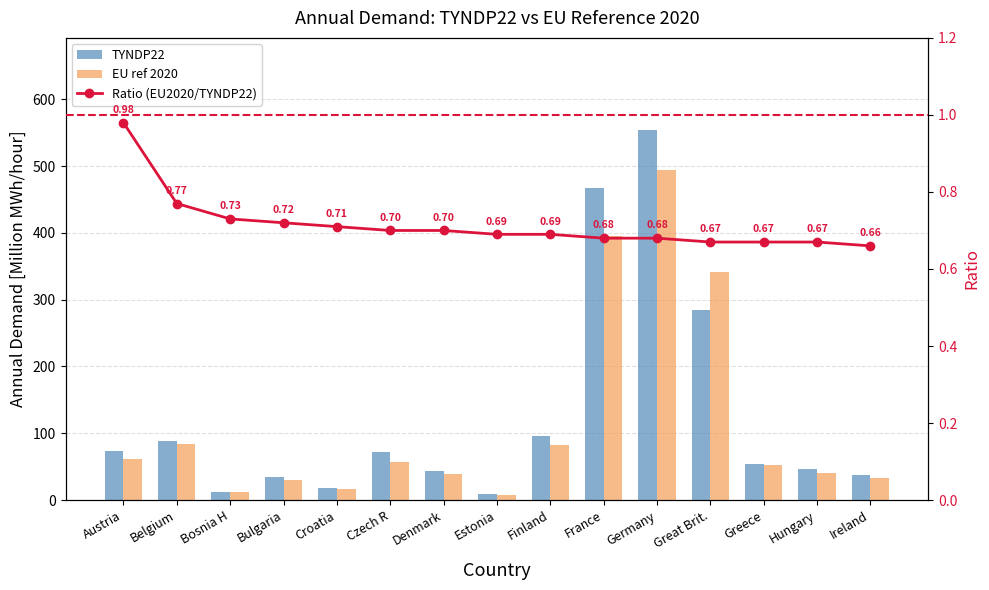

What is the minimum value shown in the chart?

0.7